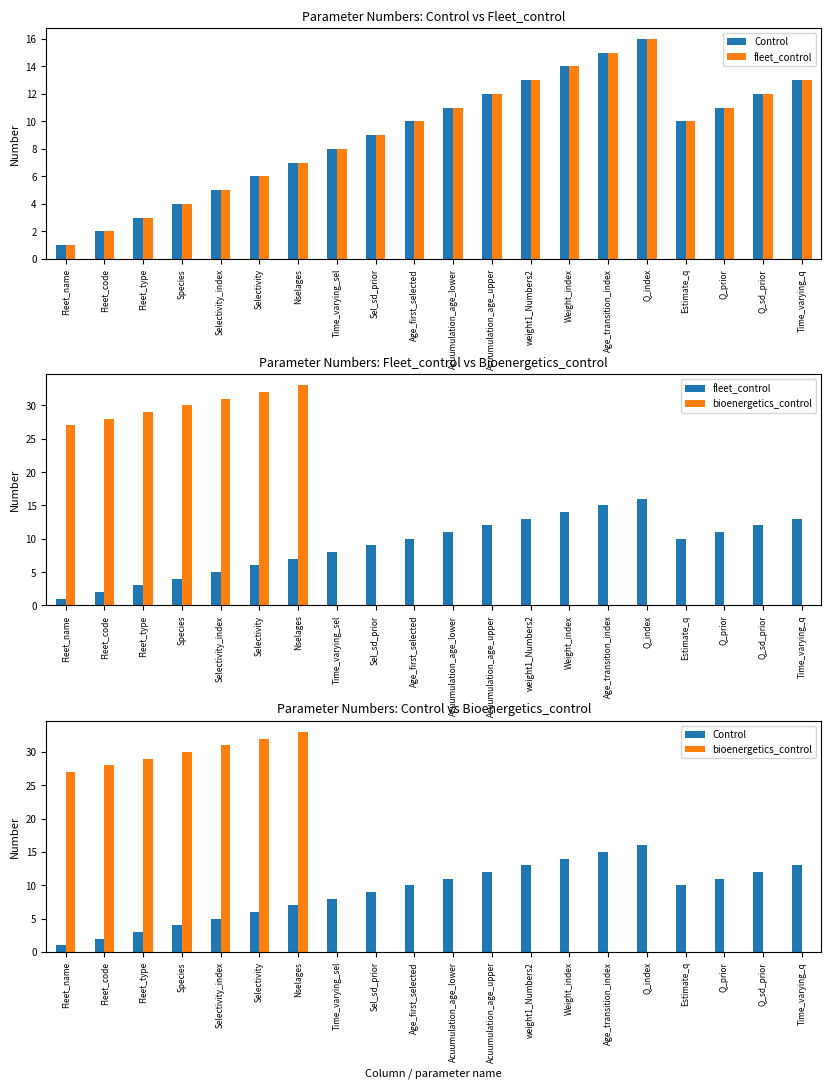

Does the chart contain stacked bars?

No